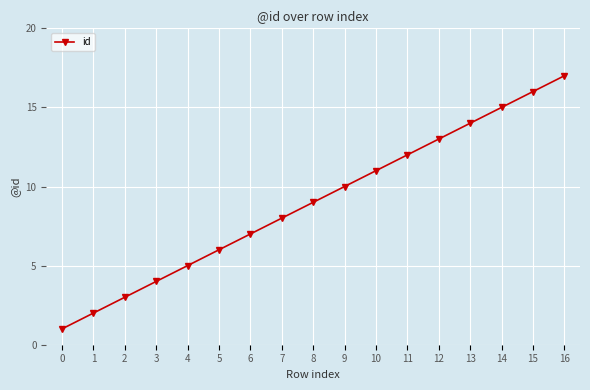

List the labels in order of value, largest first.

16, 15, 14, 13, 12, 11, 10, 9, 8, 7, 6, 5, 4, 3, 2, 1, 0